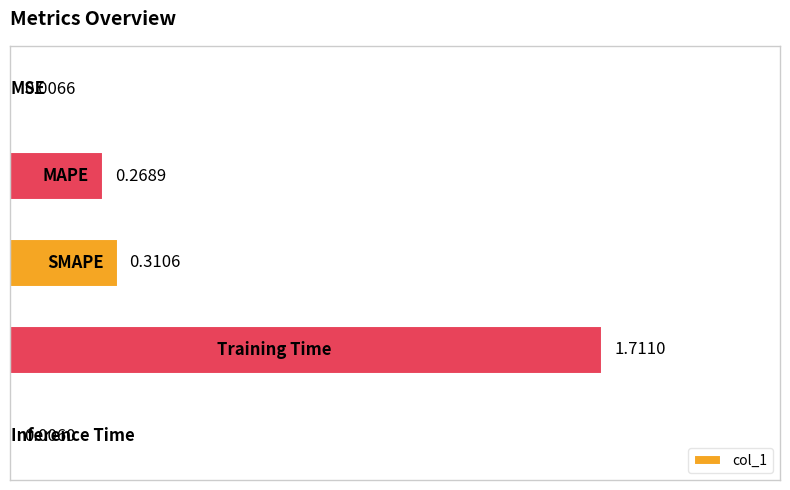

What is the sum of all values?

2.3